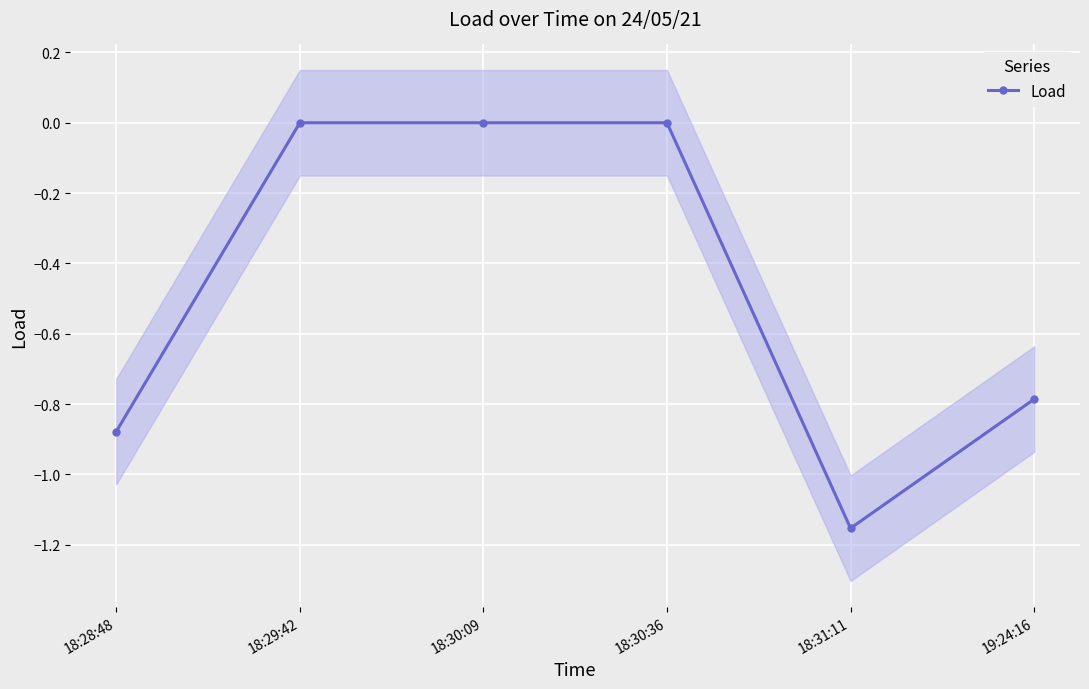

Reading left to right, transcribe all the data shown in this chart.

-0.9	0.0	0.0	0.0	-1.2	-0.8